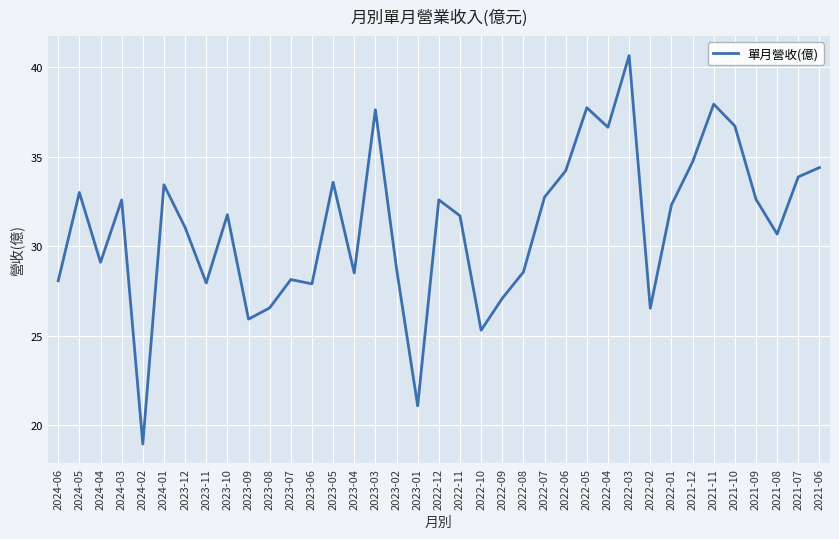

What position from the right is 2023-04?

23